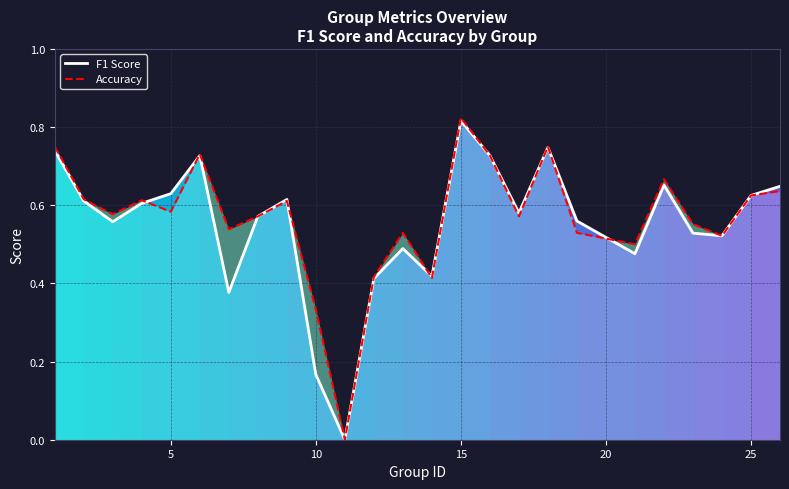

What is the difference between the maximum and second lowest values in the f1 line series?

0.6